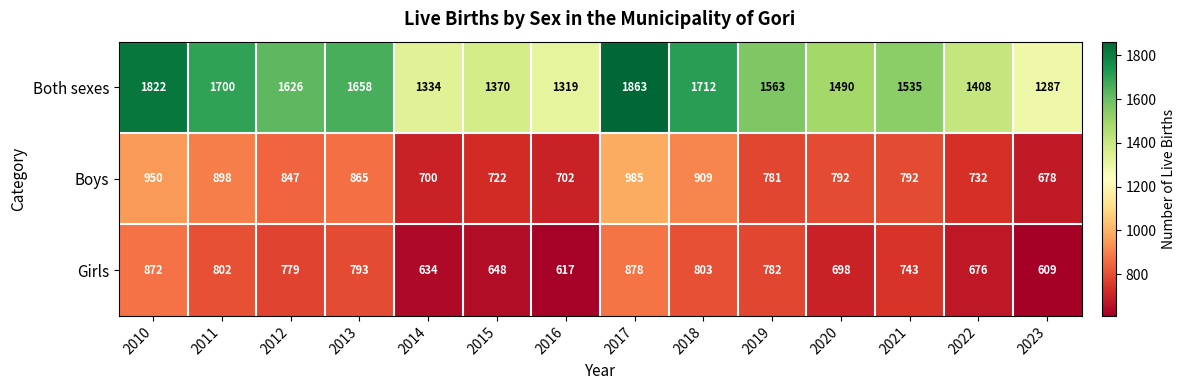

Which series has the widest spread of values?

Both sexes